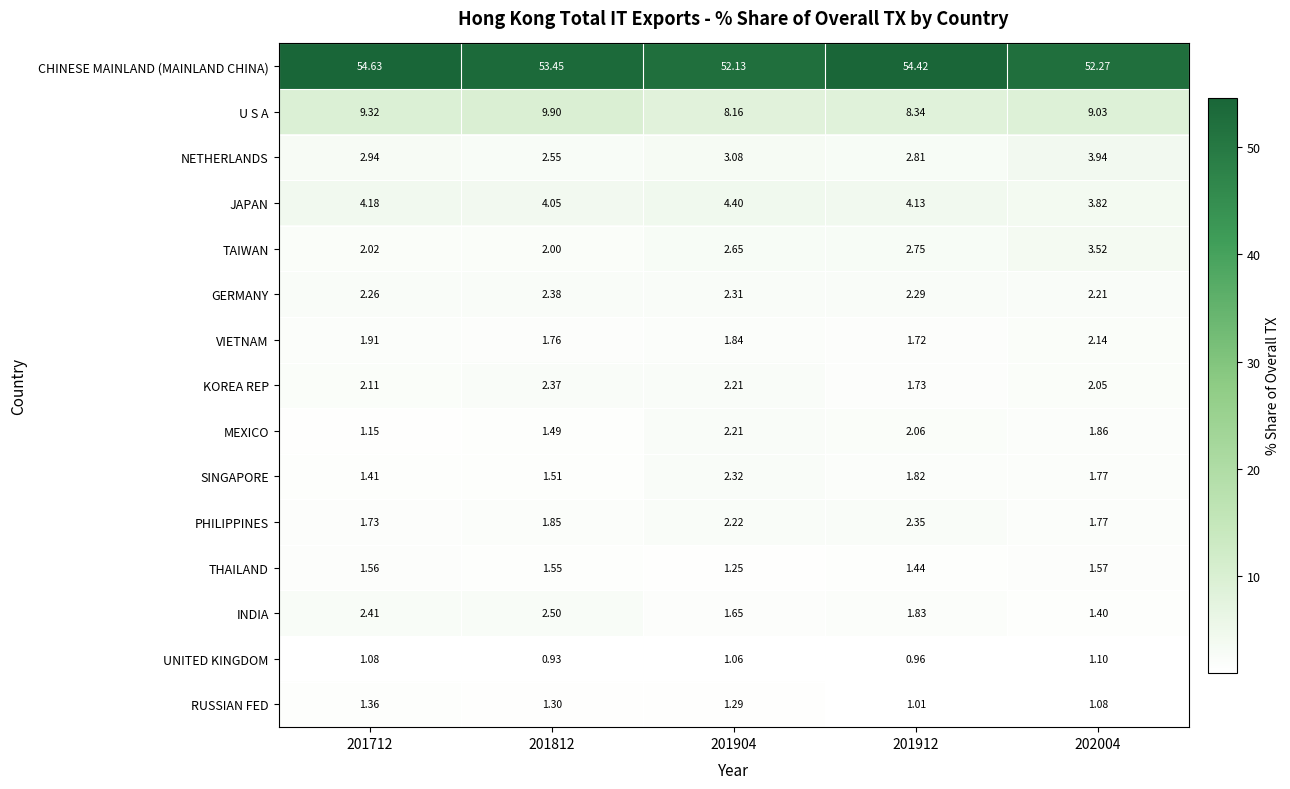

Which label corresponds to the largest value in the chart?

201712